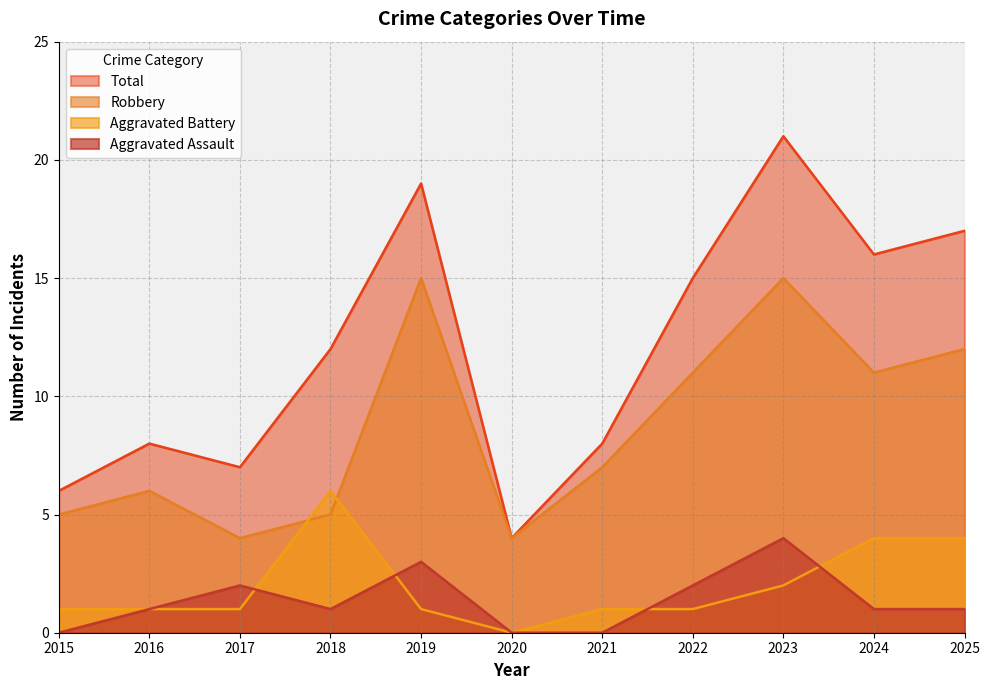

At how many categories does at least one series exceed 10?

6